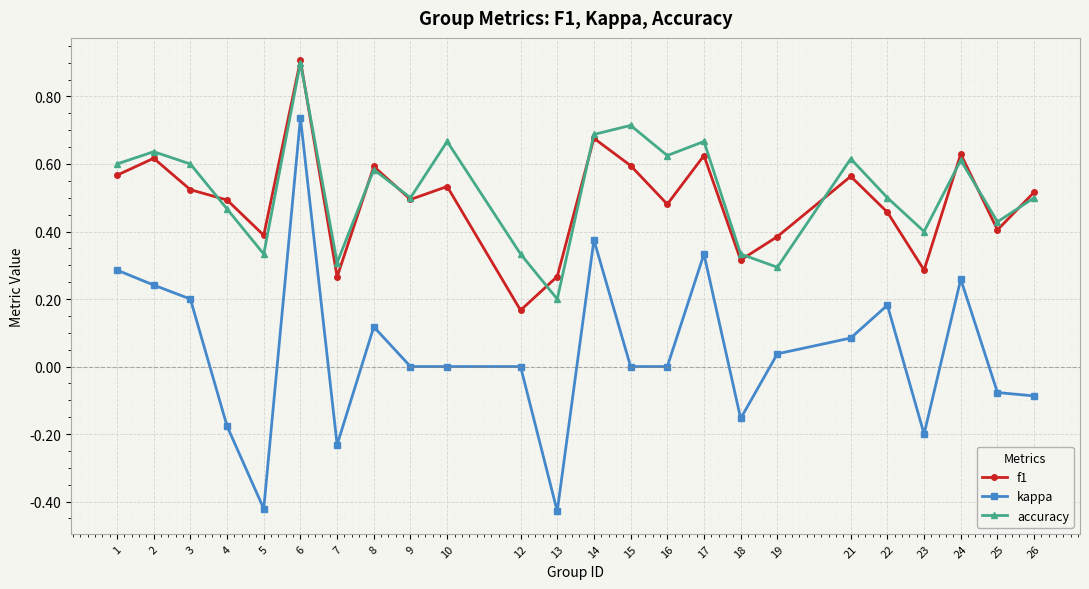

What is the total value across all series at 10?

1.2